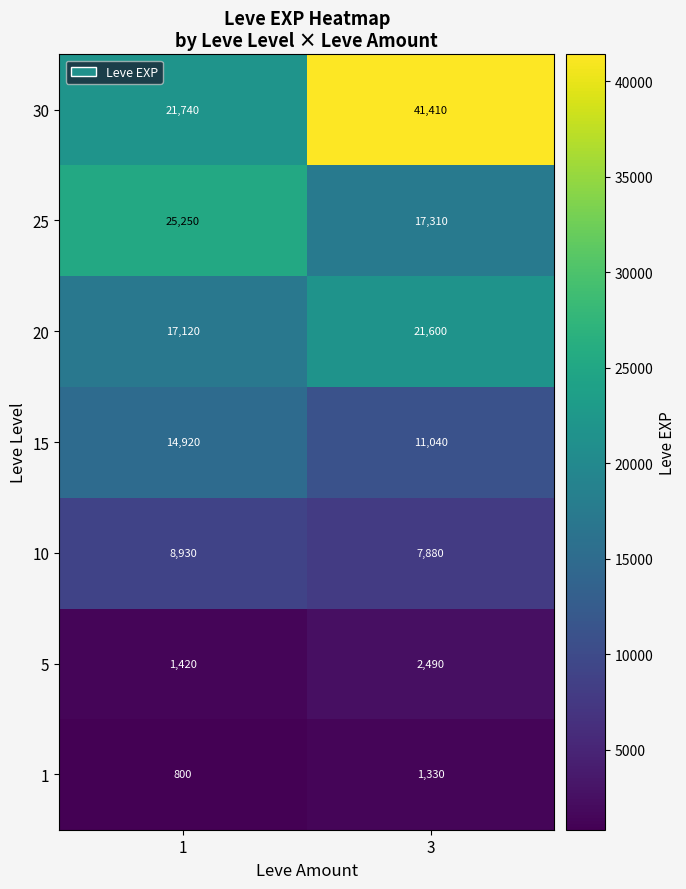

Which series has the largest total across all categories?

30